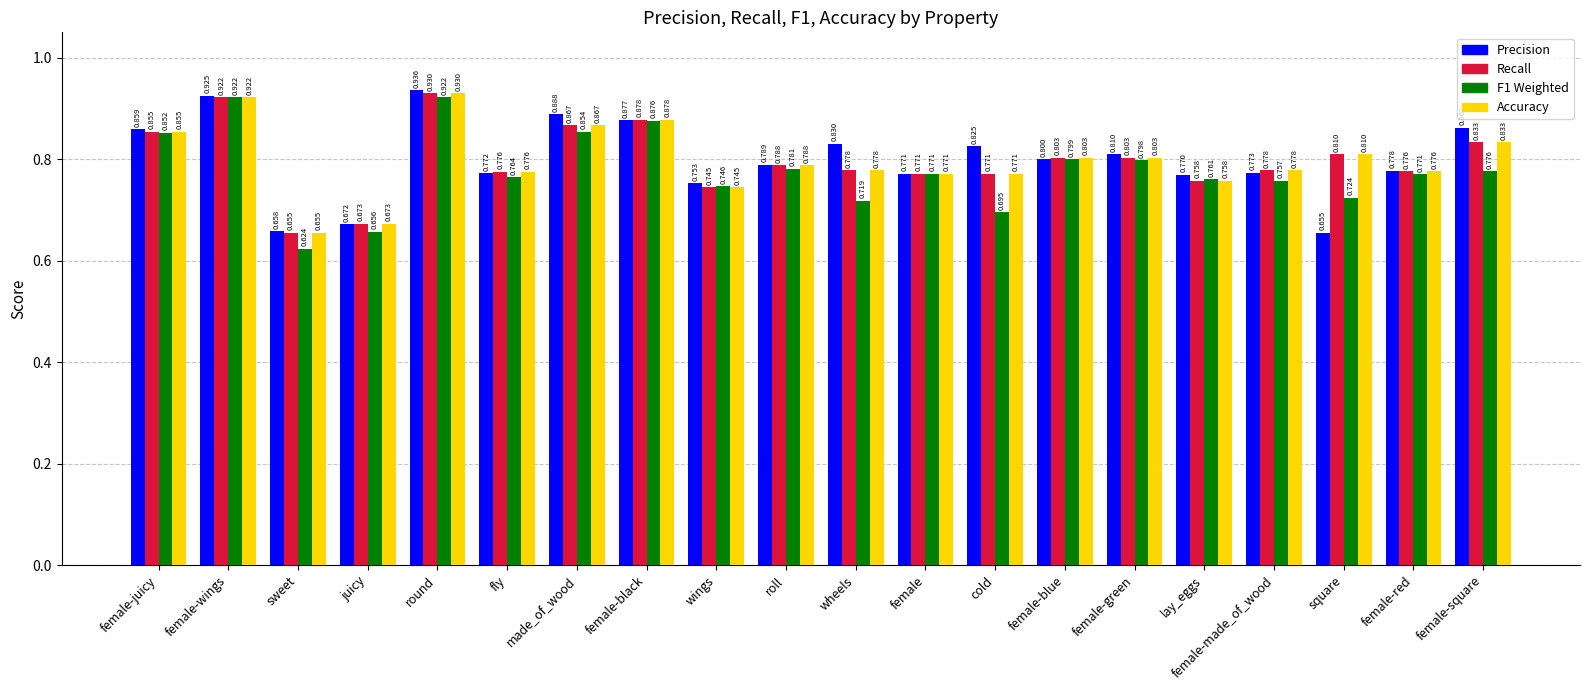

At which category does the chart reach its minimum across all series?

sweet